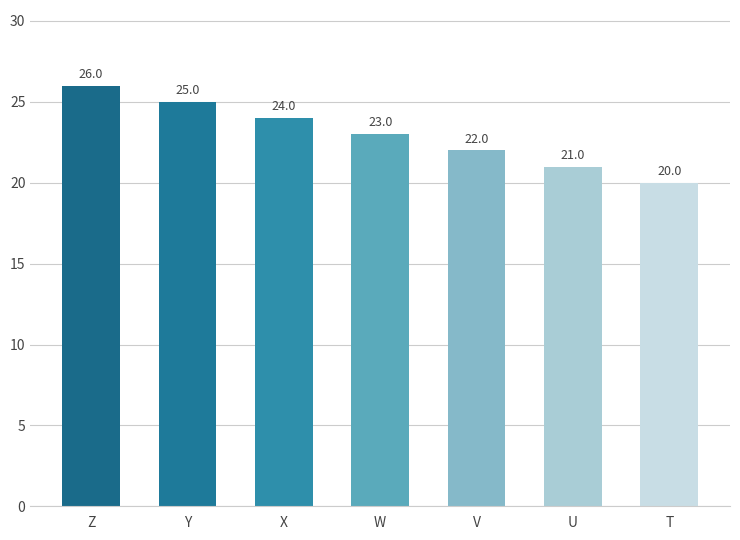

Does the chart contain stacked bars?

No